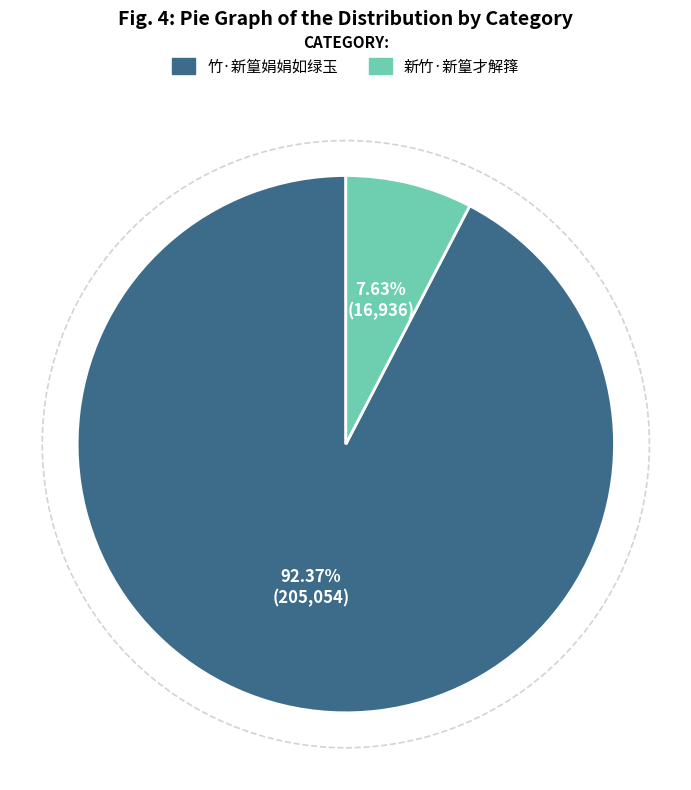

What is the smallest slice in the pie chart?

新竹·新篁才解箨